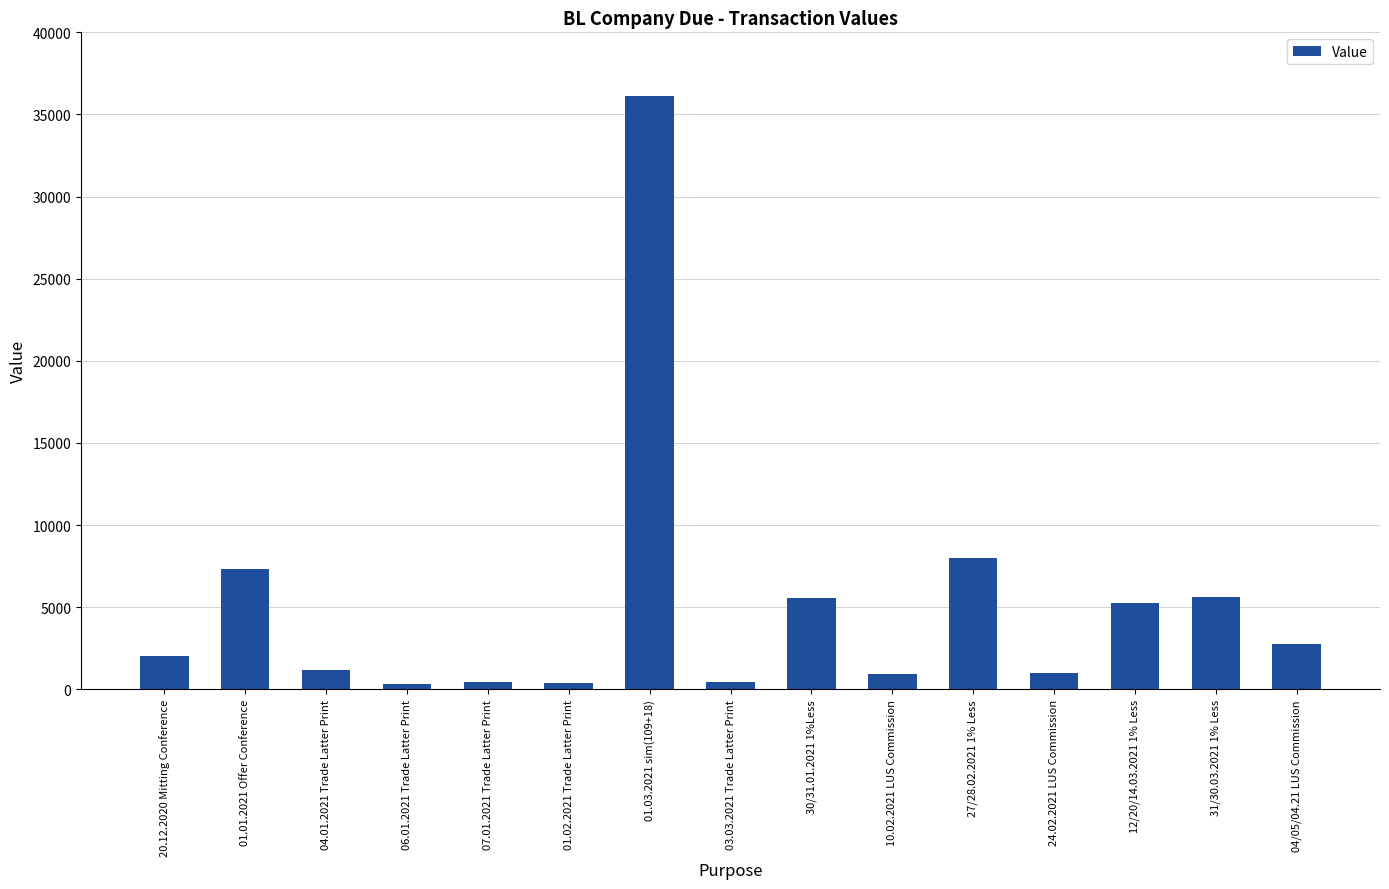

What is the change in value from 20.12.2020 Mitting Conference to 04.01.2021 Trade Latter Print?

-900